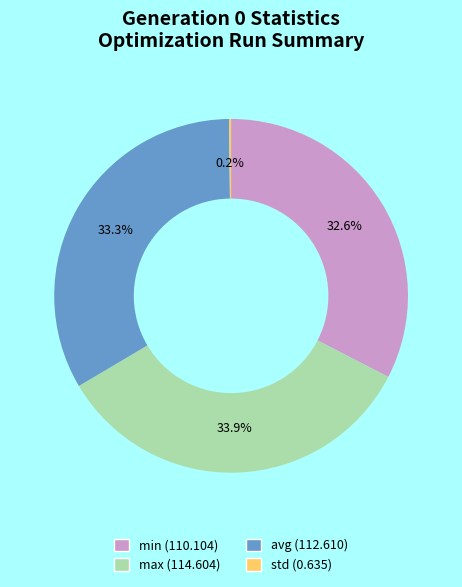

Does max represent more than half of the total?

No